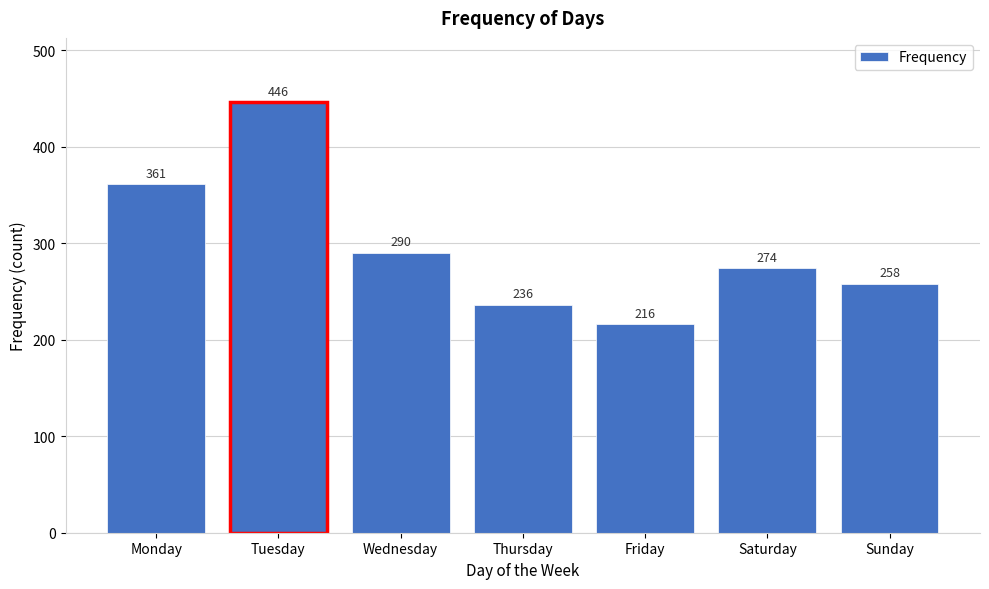

Reading right to left, list all the values displayed in this chart.

258	274	216	236	290	446	361